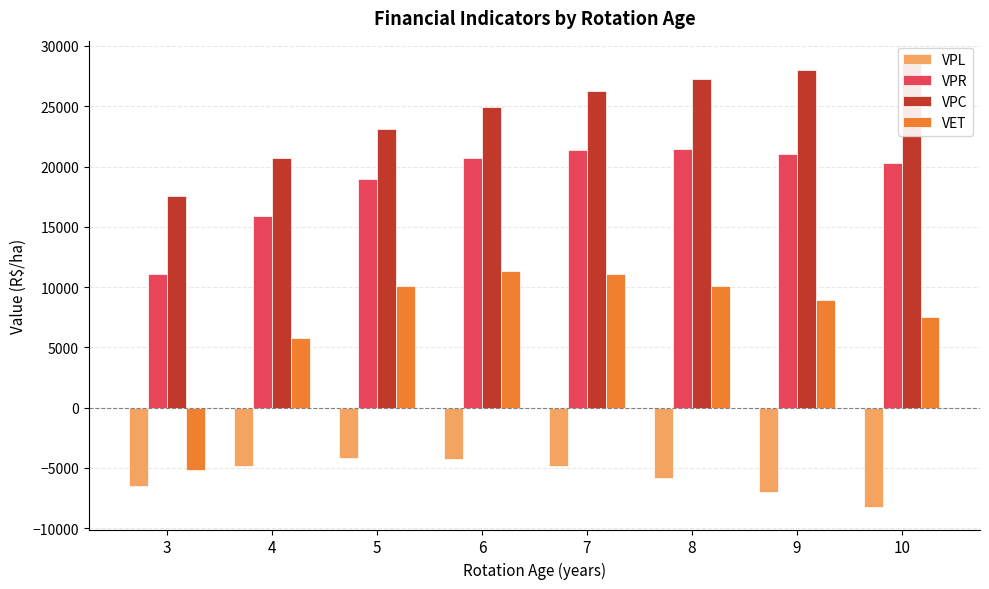

What is the highest value of the VPC series?

28594.5